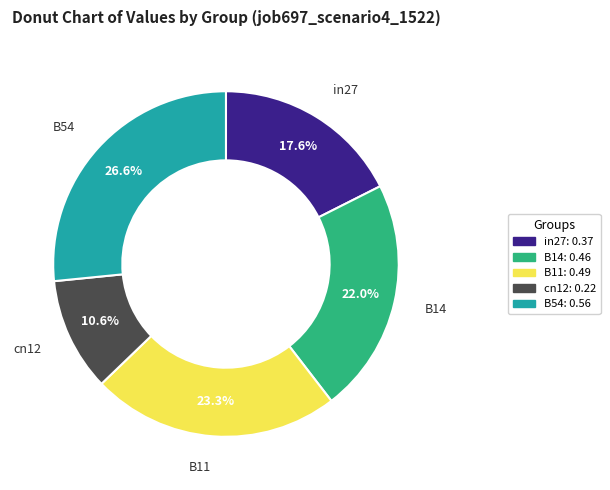

Count the number of slices in the pie.

5